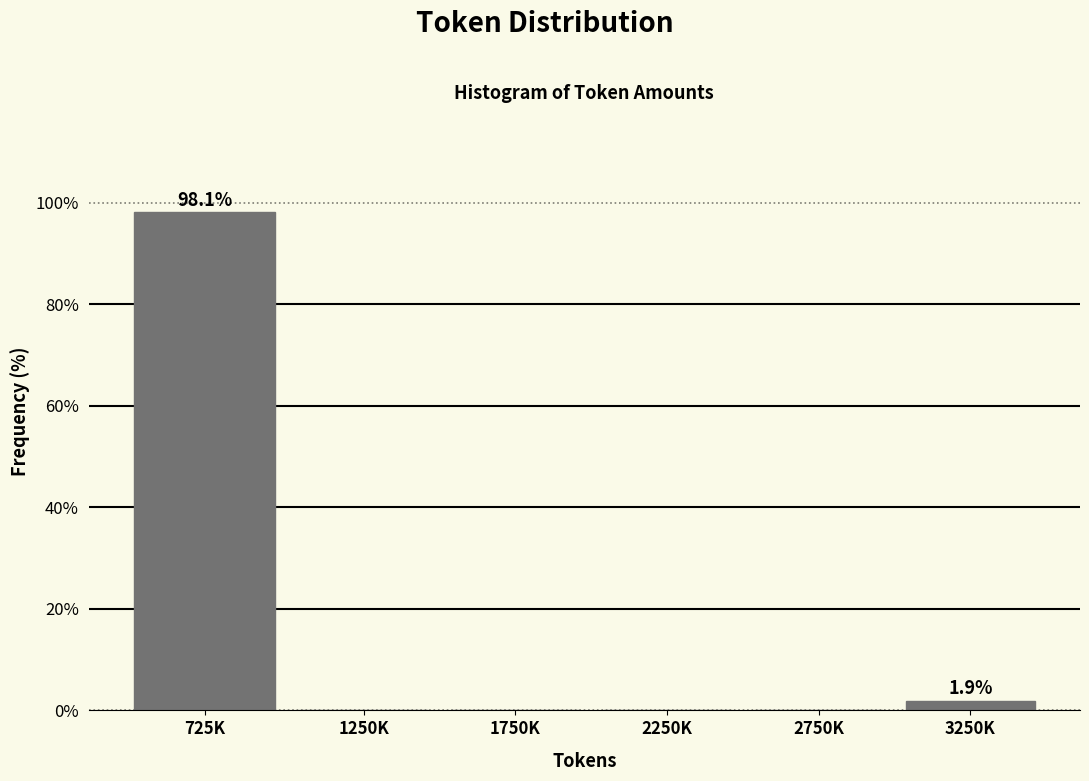

Reading left to right, extract all data points from this chart.

725K=98.1	1250K=0.0	1750K=0.0	2250K=0.0	2750K=0.0	3250K=1.9